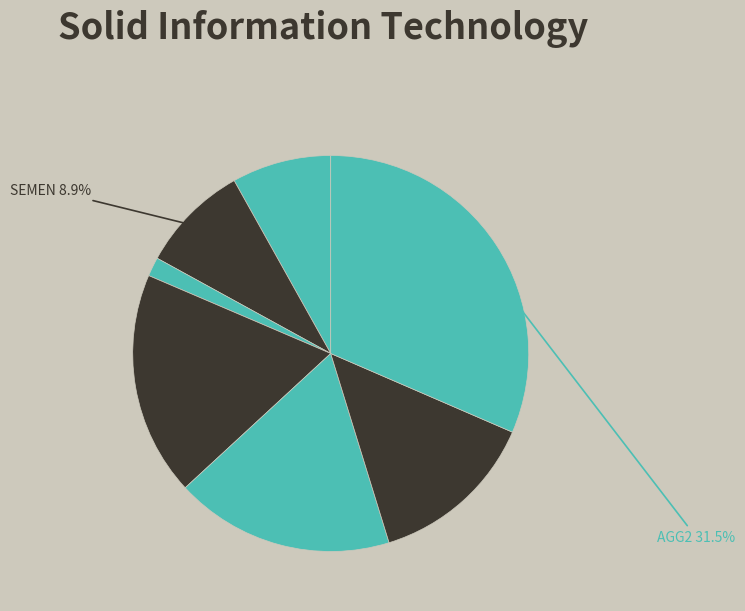

Which slice is the smallest?

FA